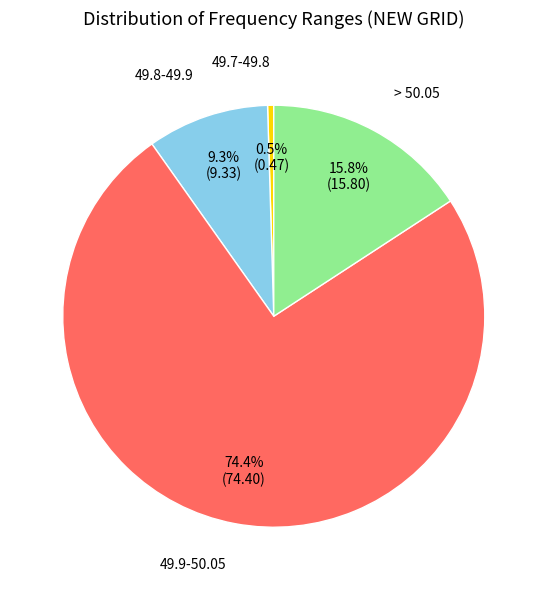

Is there a majority slice in this chart?

Yes